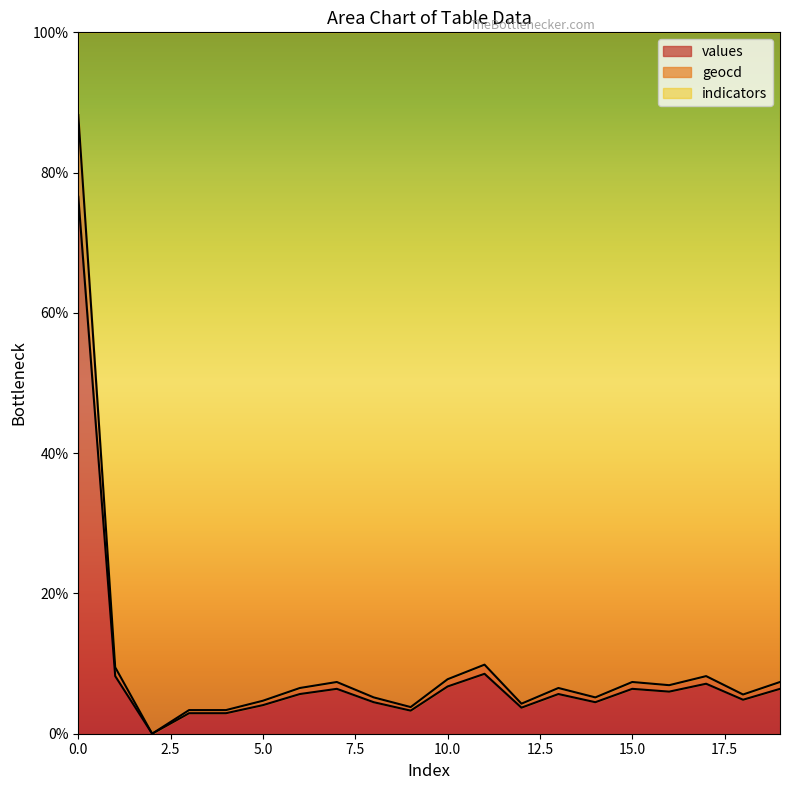

Does the chart display data point markers on the line(s)?

No